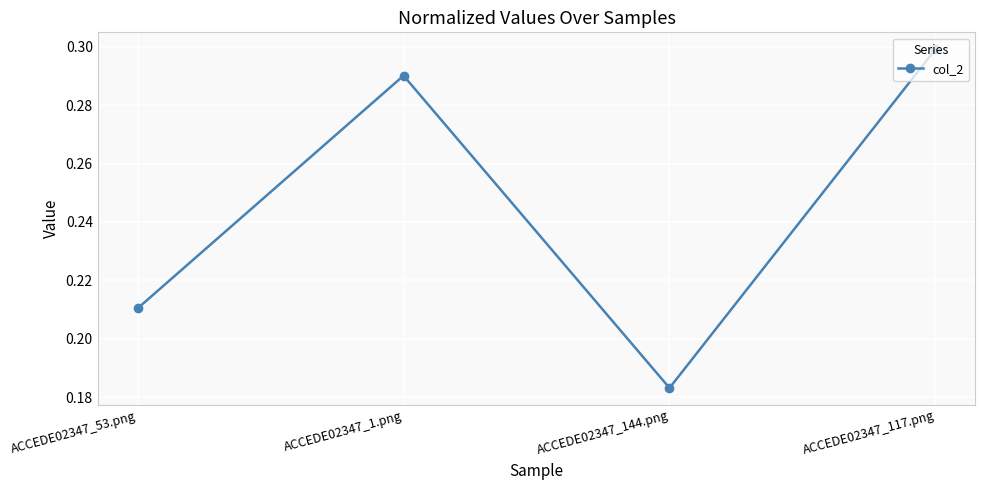

Where is the first local minimum?

ACCEDE02347_144.png